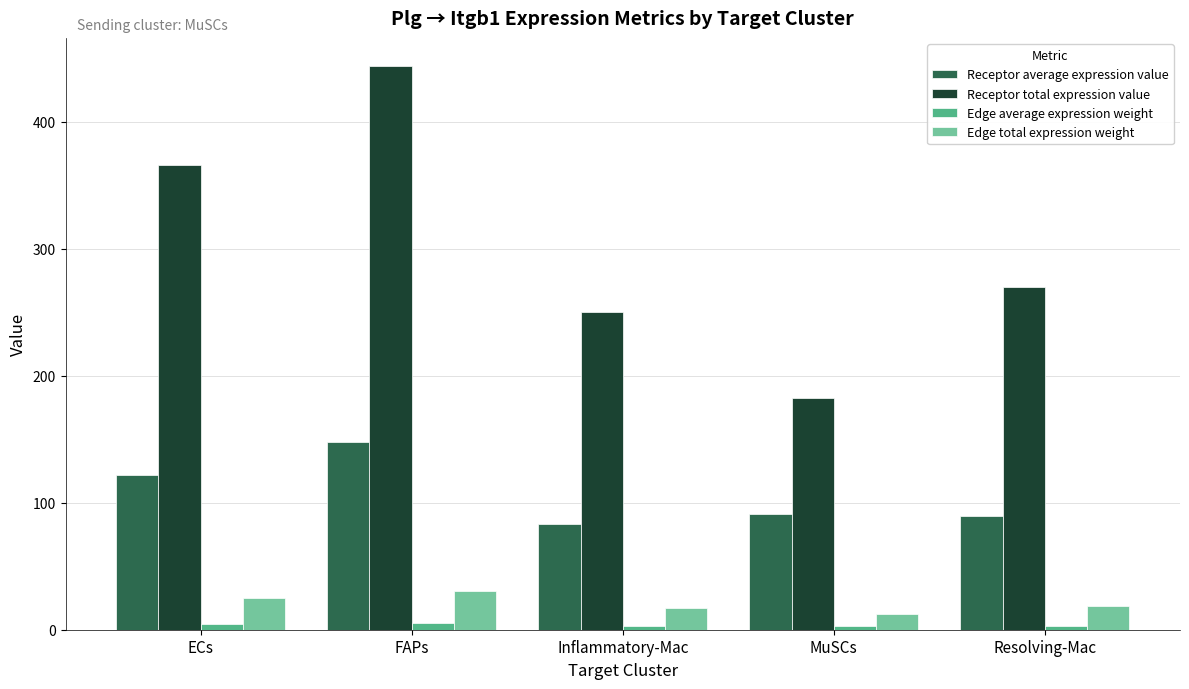

Rank the series by their maximum value, from lowest to highest.

Edge average expression weight, Edge total expression weight, Receptor average expression value, Receptor total expression value